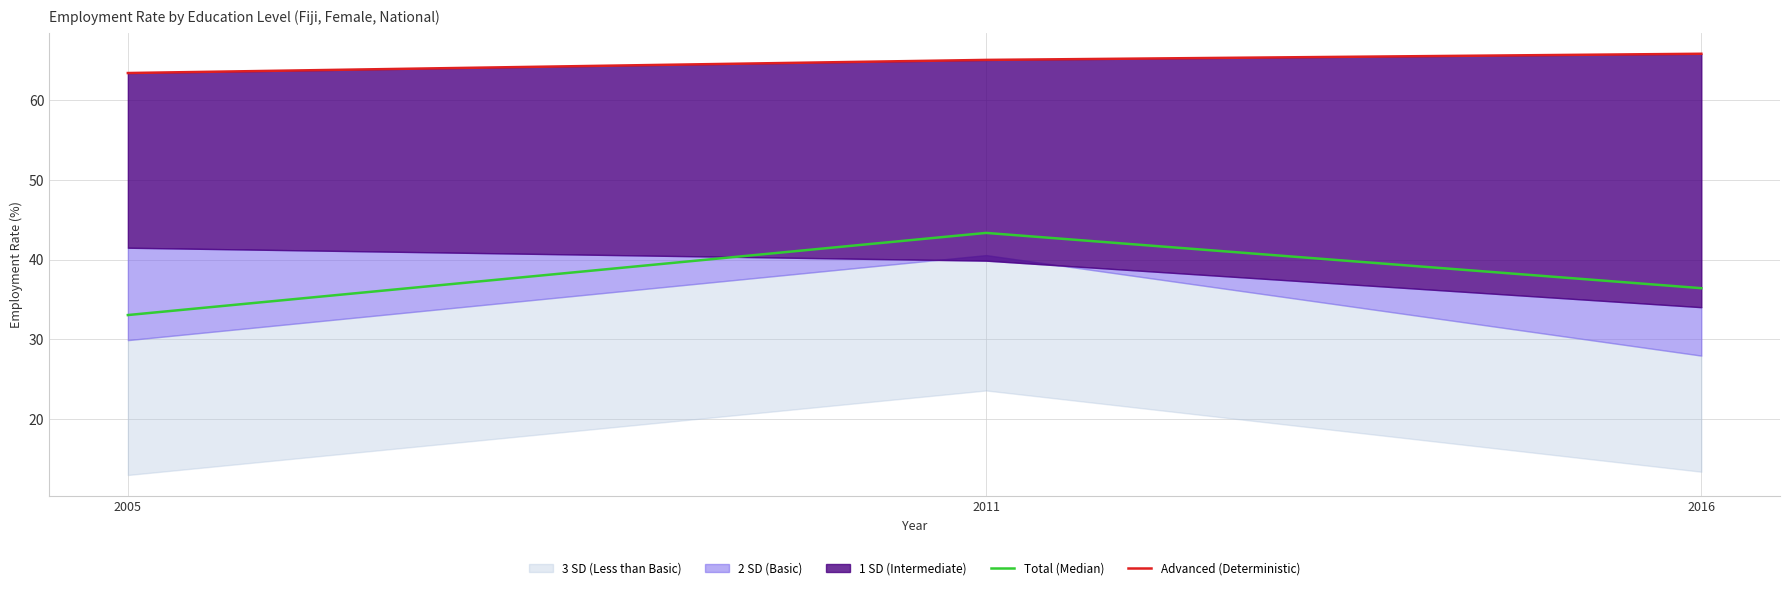

How many data points in total are less than 36?

1